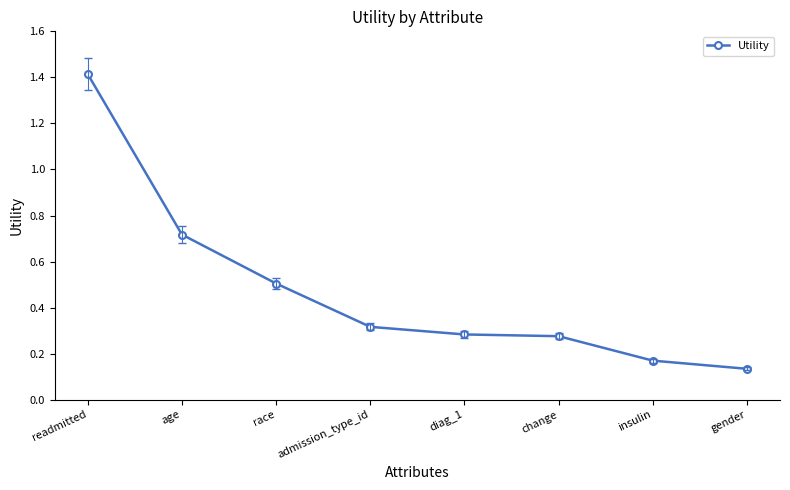

Is it true that the value at change is 0.5?

False